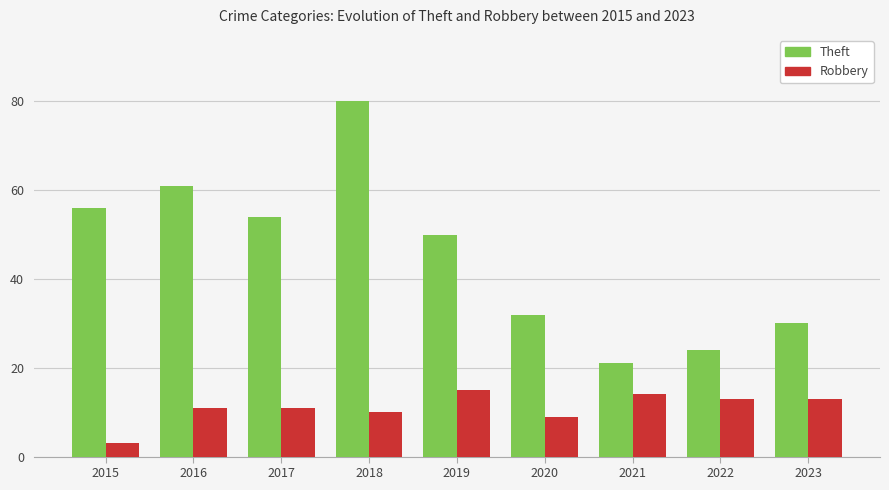

Which series changed the most between 2017 and 2020?

Theft